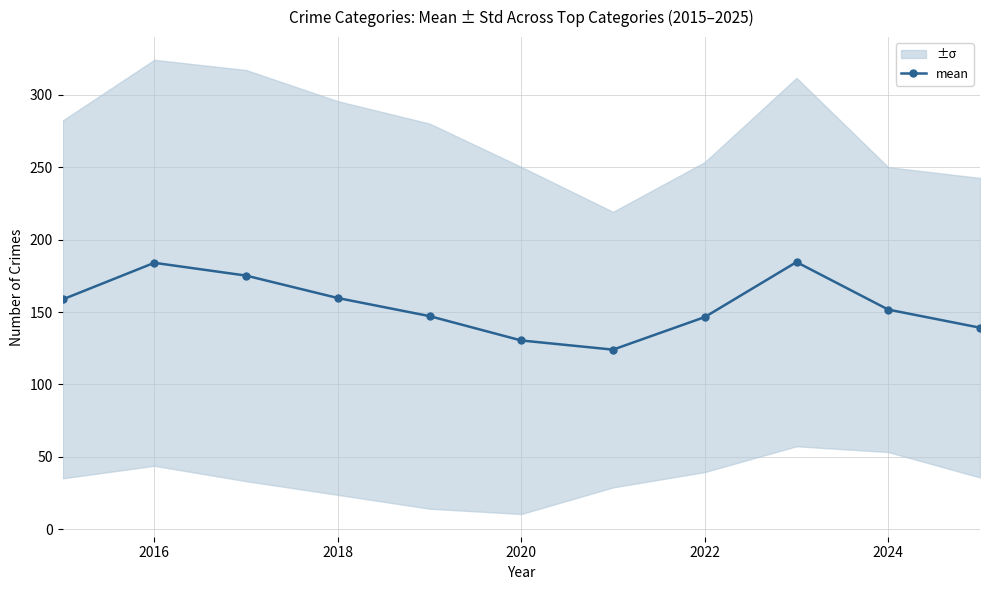

What is the minimum value shown in the chart?

124.0